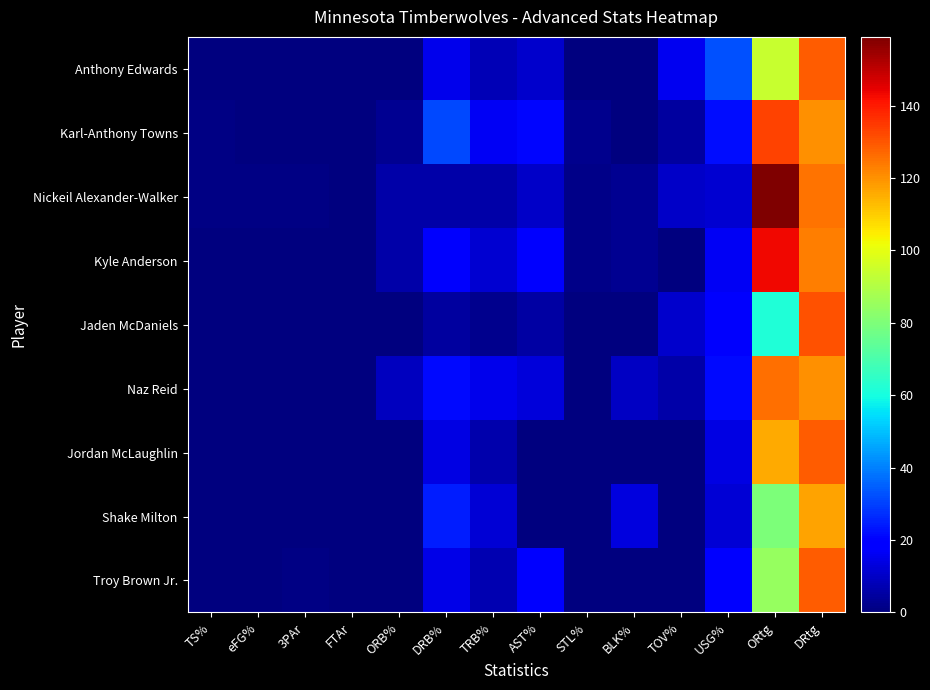

Reading left to right, transcribe all the data shown in this chart.

Anthony Edwards: TS%=0.5	eFG%=0.5	3PAr=0.2	FTAr=0.2	ORB%=0.0	DRB%=15.1	TRB%=7.5	AST%=11.1	STL%=0.0	BLK%=0.0	TOV%=15.7	USG%=32.6	ORtg=94.0	DRtg=129.0
Karl-Anthony Towns: TS%=0.6	eFG%=0.5	3PAr=0.4	FTAr=0.4	ORB%=2.5	DRB%=31.2	TRB%=16.7	AST%=20.8	STL%=2.3	BLK%=0.0	TOV%=4.7	USG%=22.3	ORtg=133.0	DRtg=120.0
Nickeil Alexander-Walker: TS%=0.8	eFG%=0.8	3PAr=0.6	FTAr=0.2	ORB%=5.6	DRB%=5.7	TRB%=5.7	AST%=10.5	STL%=1.3	BLK%=3.1	TOV%=10.1	USG%=11.5	ORtg=159.0	DRtg=125.0
Kyle Anderson: TS%=0.6	eFG%=0.6	3PAr=0.0	FTAr=0.3	ORB%=5.7	DRB%=17.6	TRB%=11.6	AST%=19.6	STL%=1.3	BLK%=3.1	TOV%=0.0	USG%=16.5	ORtg=143.0	DRtg=123.0
Jaden McDaniels: TS%=0.3	eFG%=0.3	3PAr=0.5	FTAr=0.0	ORB%=0.0	DRB%=4.8	TRB%=2.4	AST%=5.5	STL%=0.0	BLK%=0.0	TOV%=11.1	USG%=17.5	ORtg=62.0	DRtg=131.0
Naz Reid: TS%=0.6	eFG%=0.6	3PAr=0.5	FTAr=0.1	ORB%=9.0	DRB%=21.5	TRB%=15.2	AST%=12.5	STL%=0.0	BLK%=9.9	TOV%=5.9	USG%=21.2	ORtg=126.0	DRtg=120.0
Jordan McLaughlin: TS%=0.6	eFG%=0.6	3PAr=0.6	FTAr=0.0	ORB%=0.0	DRB%=13.8	TRB%=6.8	AST%=0.0	STL%=0.0	BLK%=0.0	TOV%=0.0	USG%=14.0	ORtg=116.0	DRtg=129.0
Shake Milton: TS%=0.4	eFG%=0.5	3PAr=0.0	FTAr=0.5	ORB%=0.0	DRB%=24.7	TRB%=12.2	AST%=0.0	STL%=0.0	BLK%=13.2	TOV%=0.0	USG%=12.3	ORtg=80.0	DRtg=117.0
Troy Brown Jr.: TS%=0.3	eFG%=0.3	3PAr=0.7	FTAr=0.0	ORB%=0.0	DRB%=14.8	TRB%=7.3	AST%=18.4	STL%=0.0	BLK%=0.0	TOV%=0.0	USG%=18.1	ORtg=85.0	DRtg=129.0